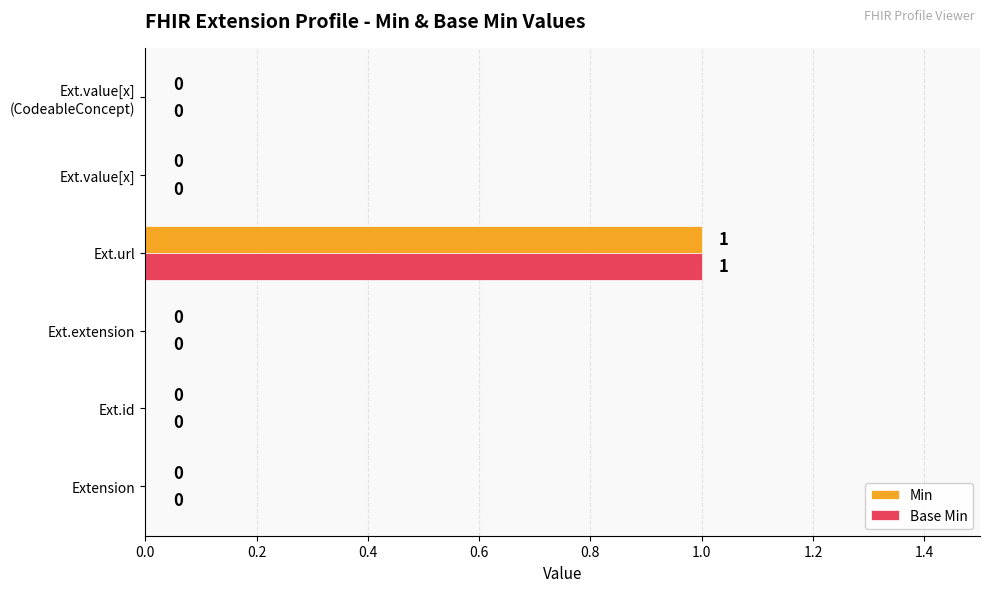

Count the number of categories in the chart.

6